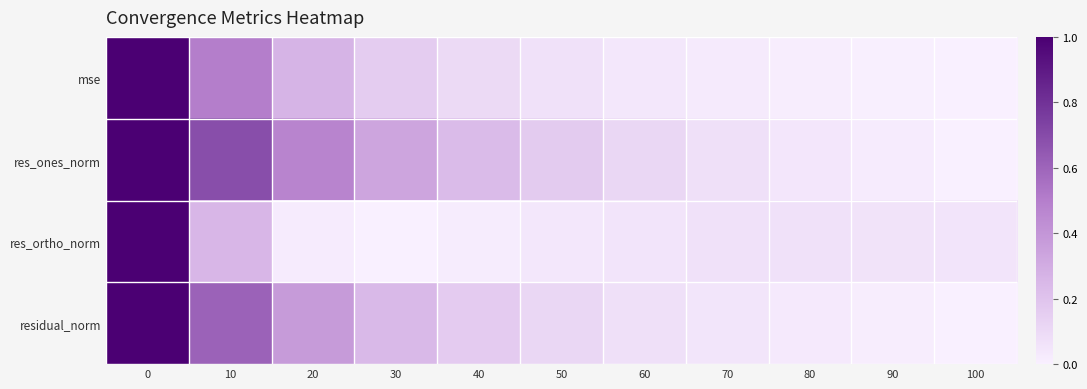

Which series changed the most between 20 and 30?

res_ones_norm